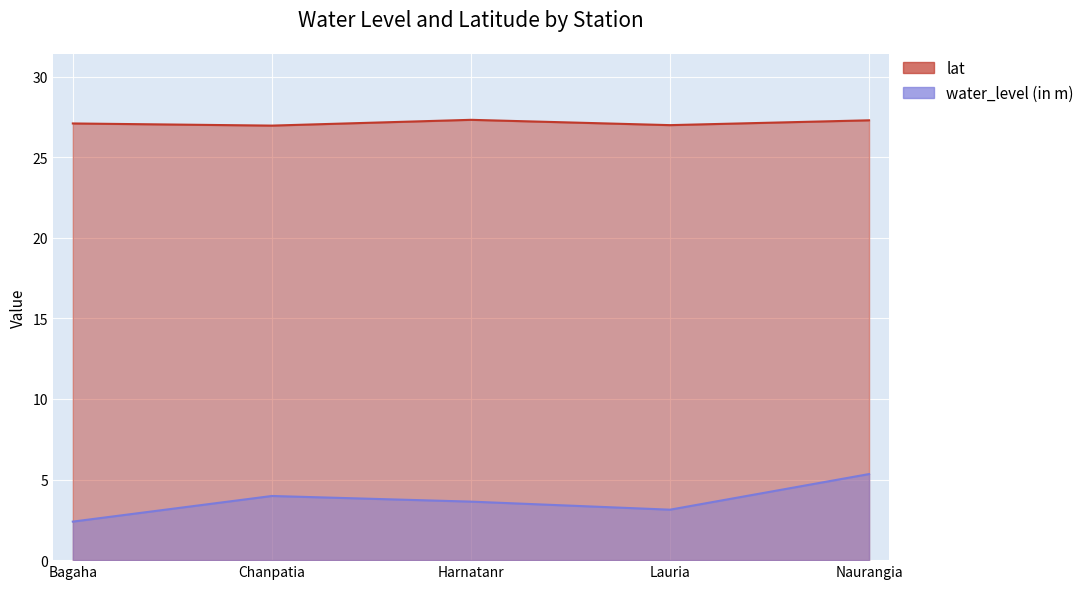

Where does the water_level (in m) series first go above 3?

Chanpatia